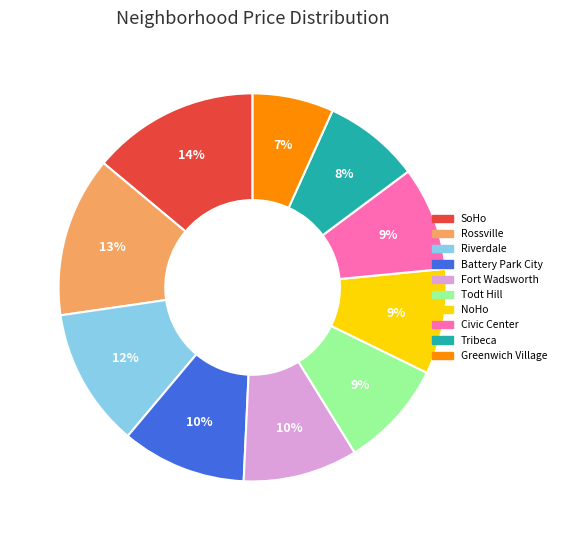

Is there a majority slice in this chart?

No